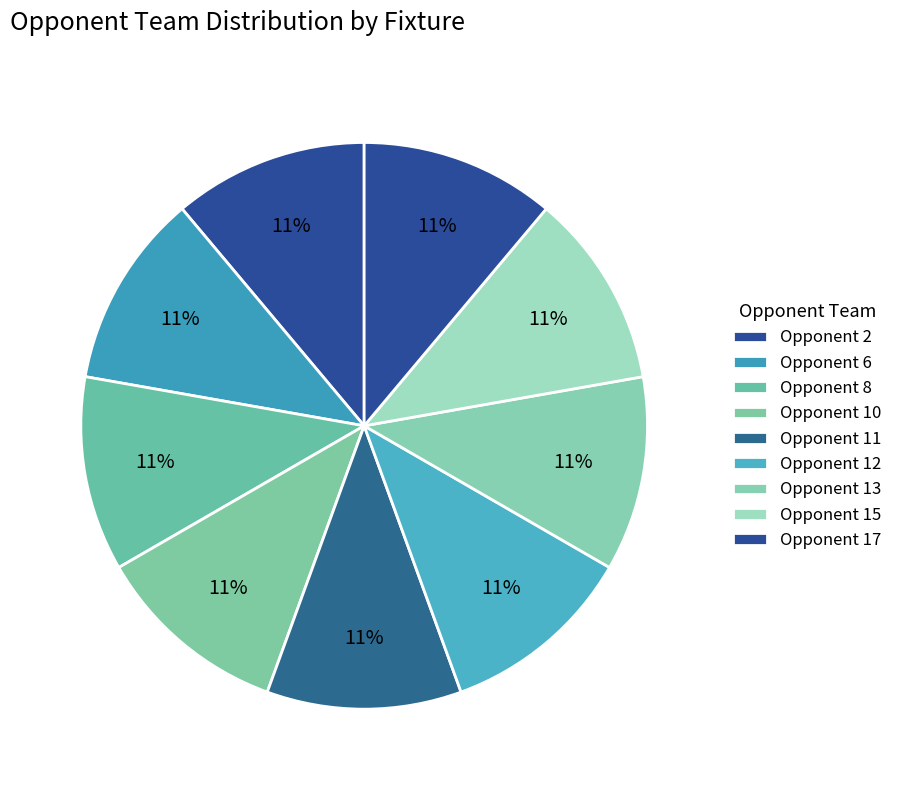

What is the smallest slice in the pie chart?

6